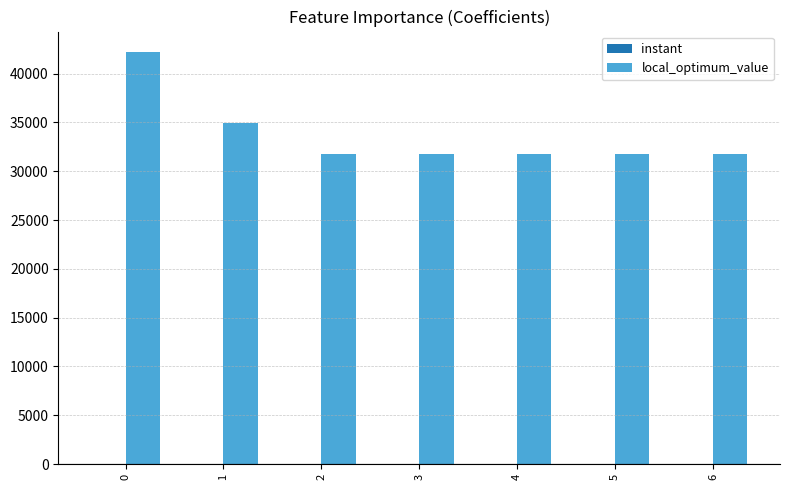

The value of local_optimum_value at 1 is 34900.0. True or false?

True